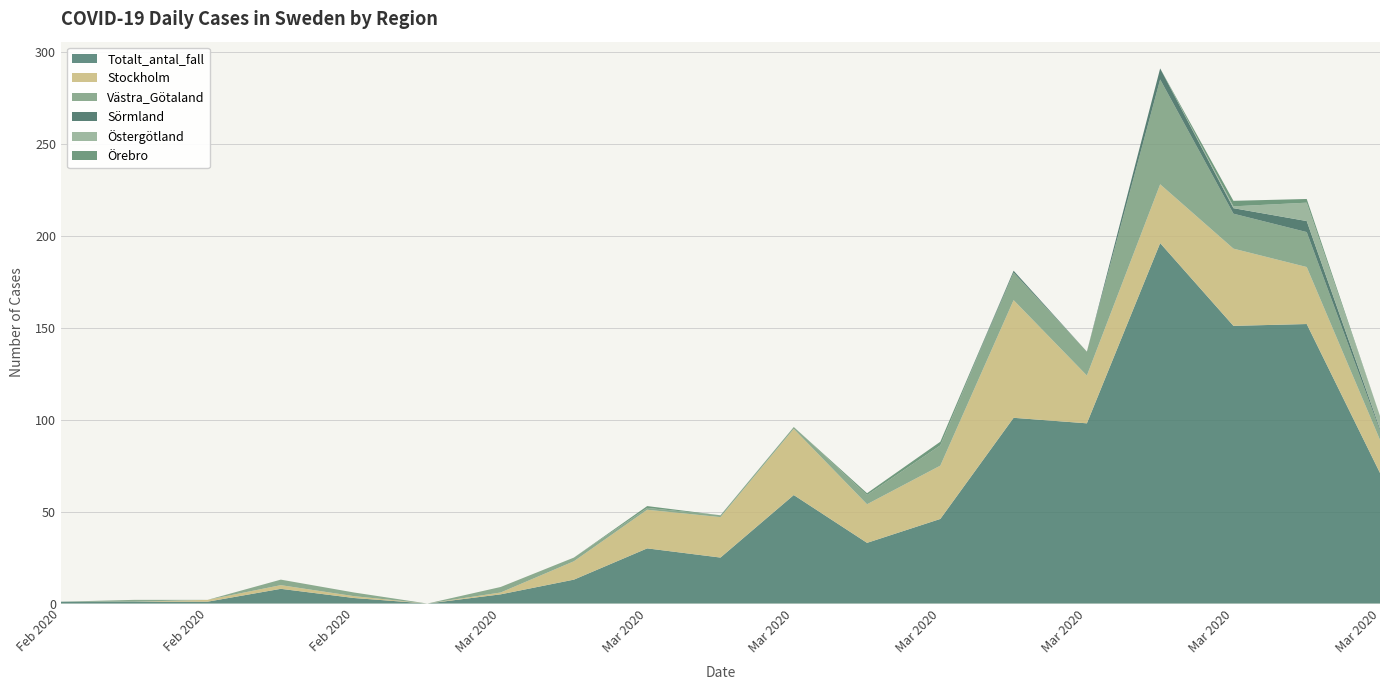

Reading right to left, list all the values displayed in this chart.

Totalt_antal_fall: 71	152	151	196	98	101	46	33	59	25	30	13	5	0	3	8	1	1	1
Stockholm: 18	31	42	32	26	64	29	21	36	22	21	10	1	0	1	2	1	0	0
Västra_Götaland: 5	19	19	57	13	15	11	5	1	1	1	2	3	0	2	3	0	1	0
Sörmland: 1	6	3	6	0	1	0	0	0	0	0	0	0	0	0	0	0	0	0
Östergötland: 7	10	1	0	0	0	0	0	0	0	0	0	0	0	0	0	0	0	0
Örebro: 0	2	3	0	0	0	2	1	0	0	1	0	0	0	0	0	0	0	0